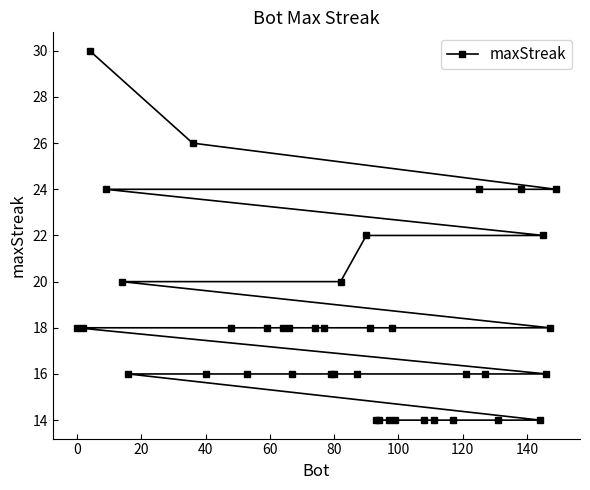

Does the chart have visible grid lines?

No